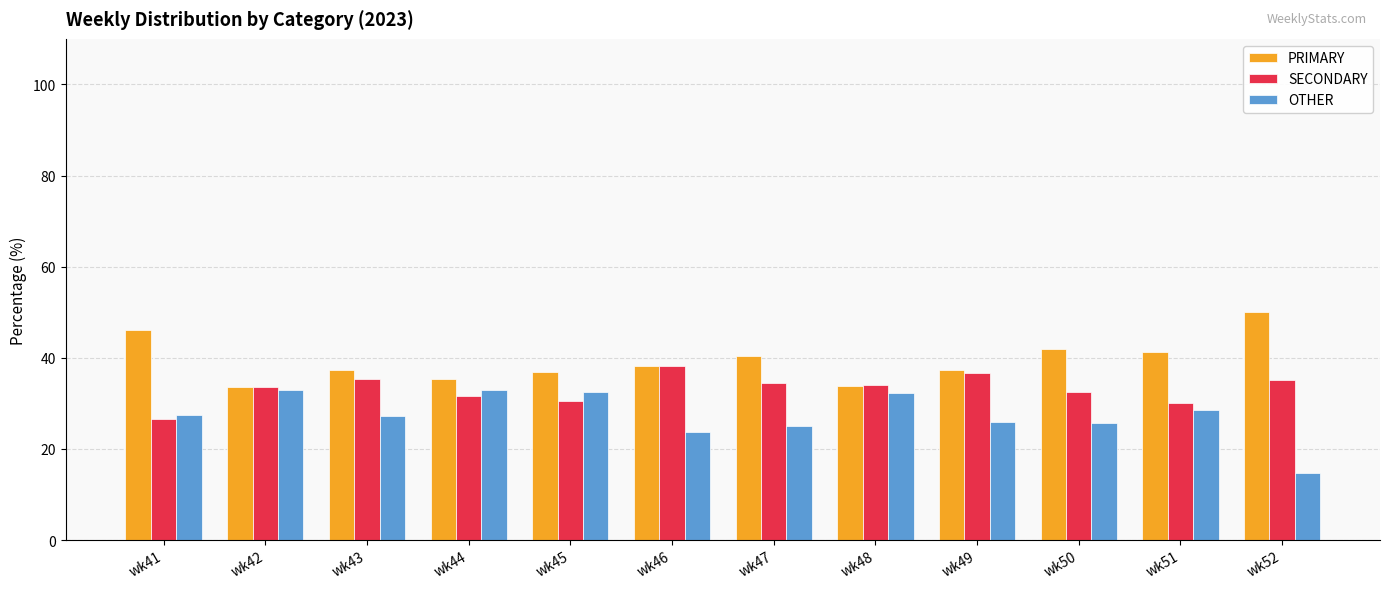

The value of PRIMARY at wk41 is 46.2. True or false?

True